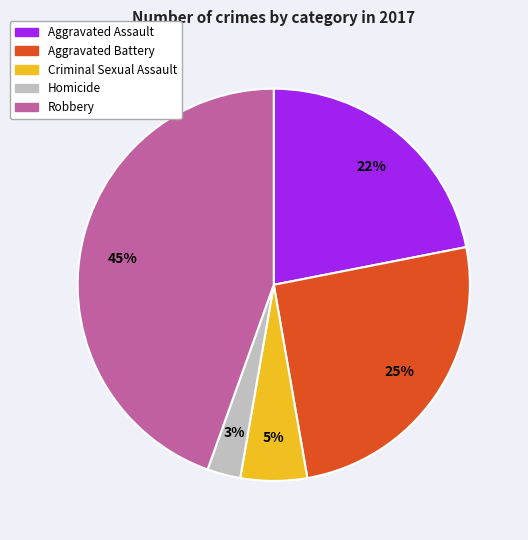

How many slices are in this pie chart?

5